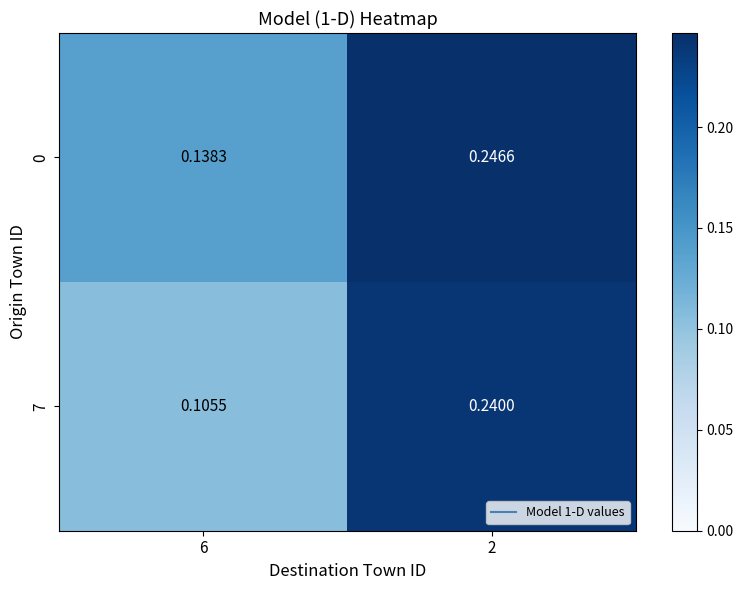

Is the value of 7 at 2 greater than the value of 0 at 6?

Yes